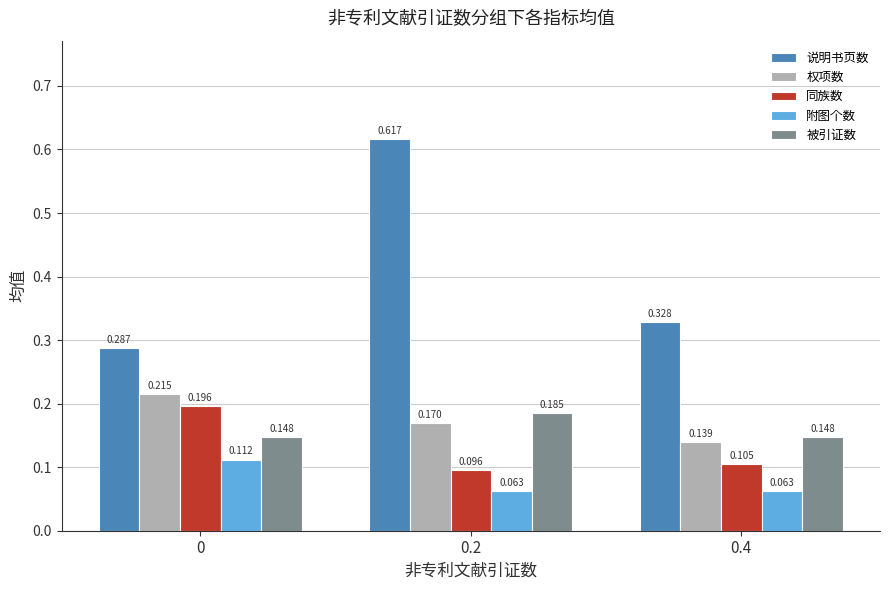

How many categories are shown in the chart?

3